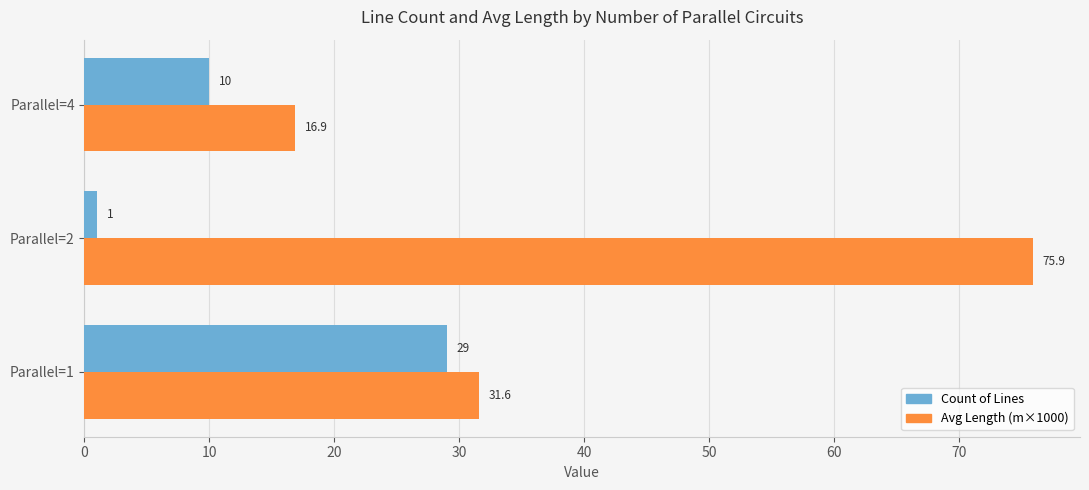

At which label is Count of Lines closest to 15?

Parallel=4